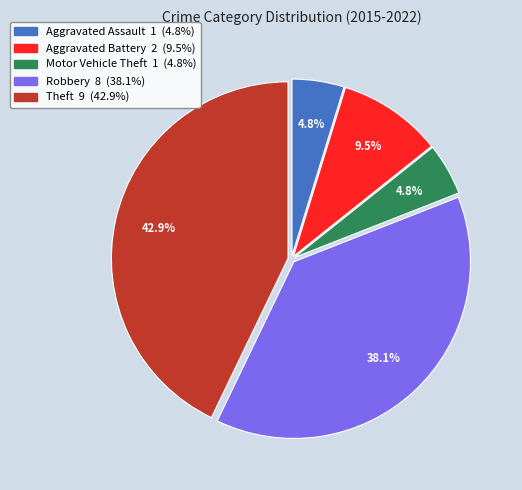

How much of the chart is everything except Robbery?

61.9%